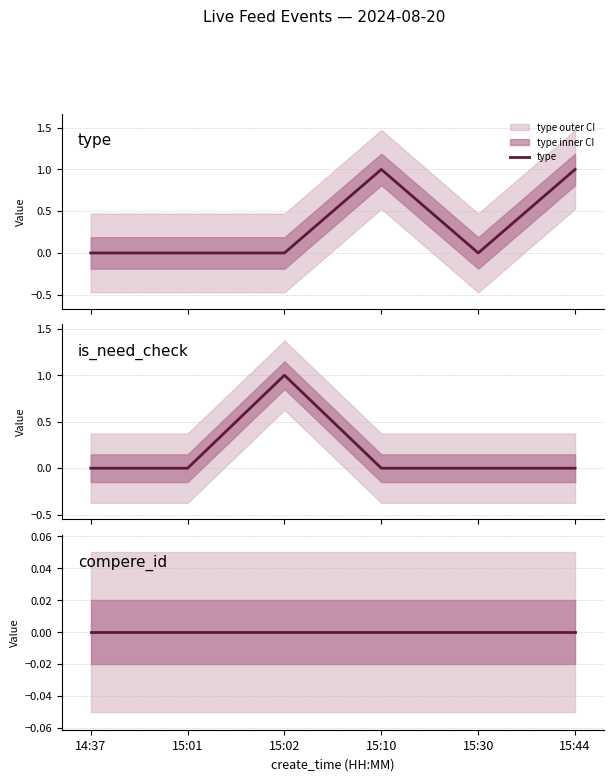

Is this an area chart (filled region under the line)?

No